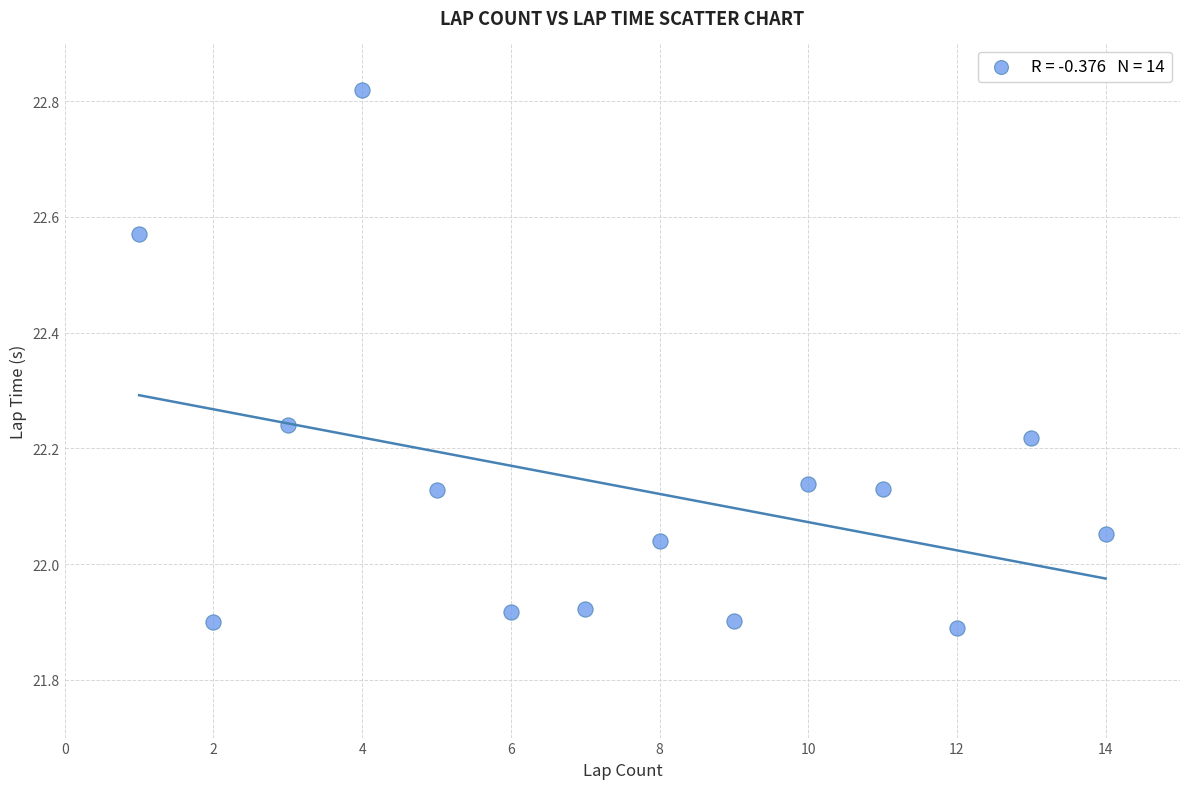

What is the range of Y values (max minus min)?

0.9